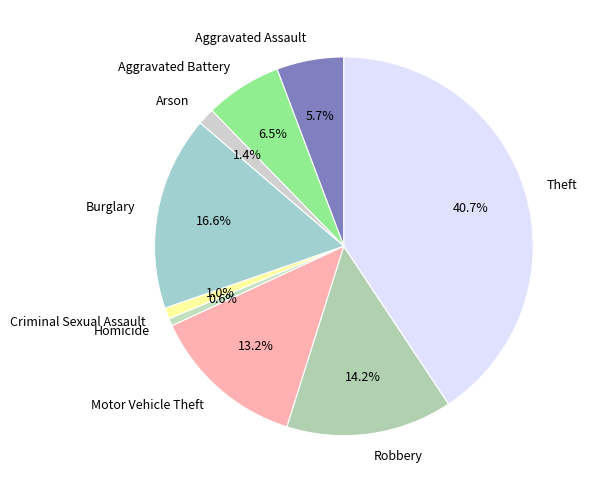

Combined, do Motor Vehicle Theft and Homicide account for over 50%?

No